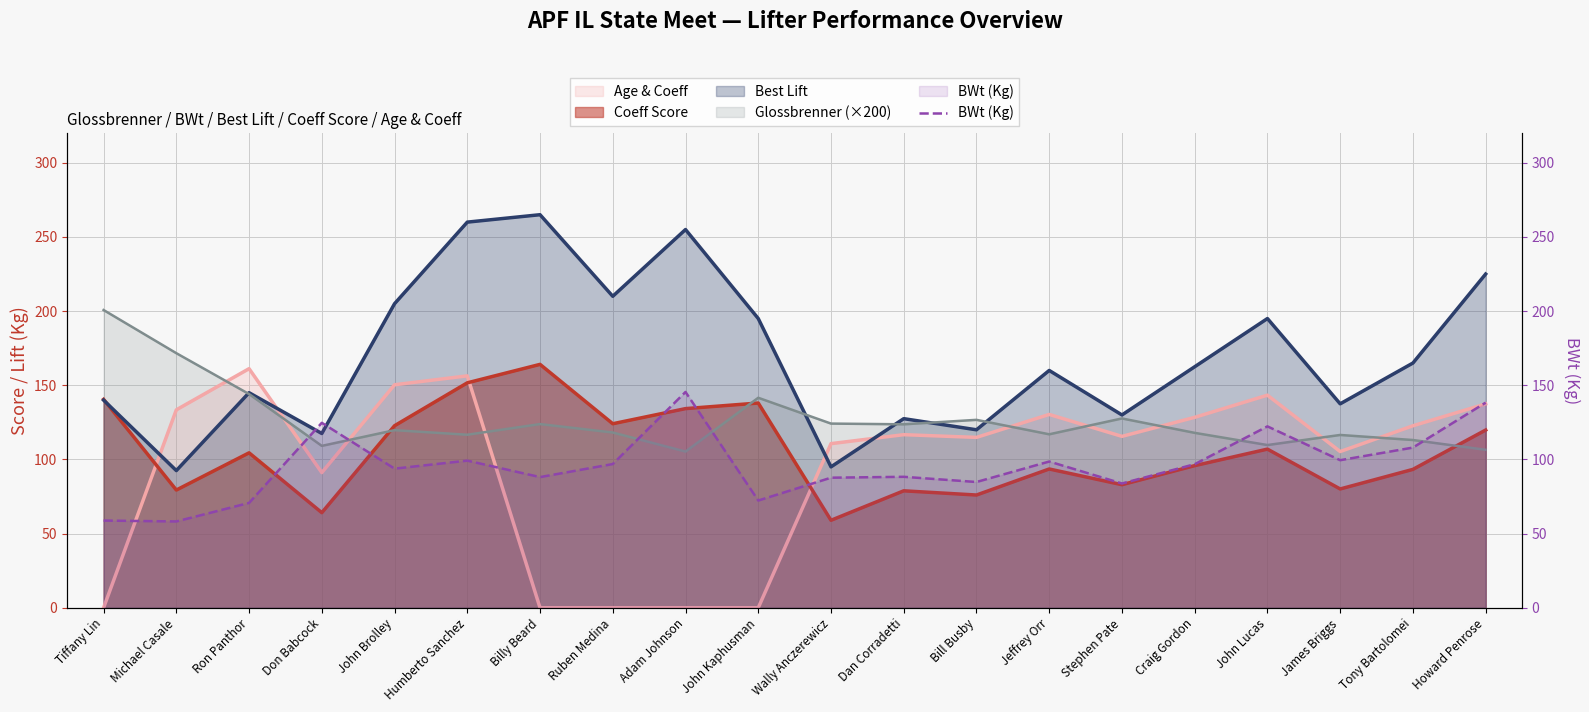

Does the chart display data point markers on the line(s)?

No